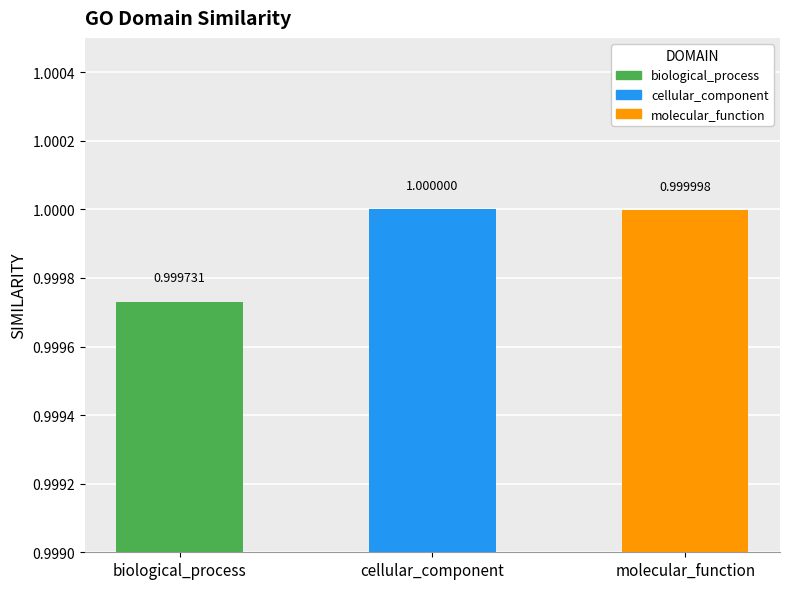

How many data points does each series have?

3